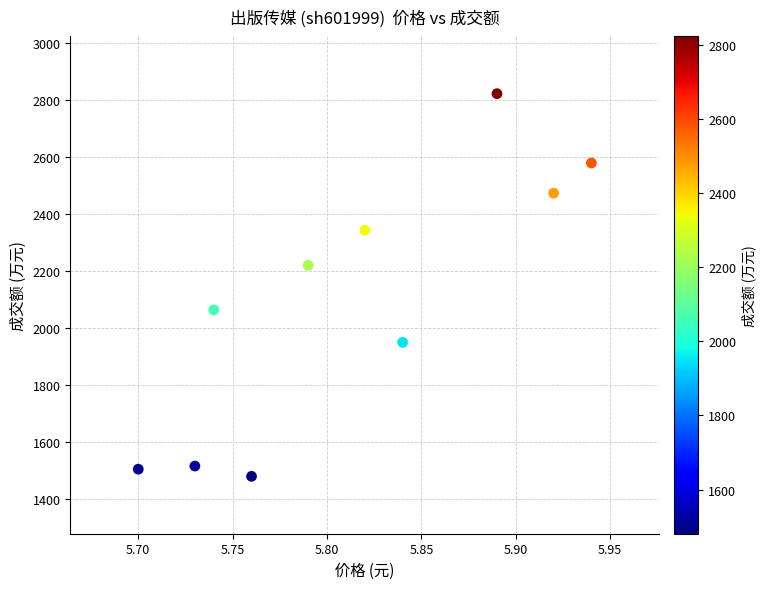

What is the range of Y values (max minus min)?

1342